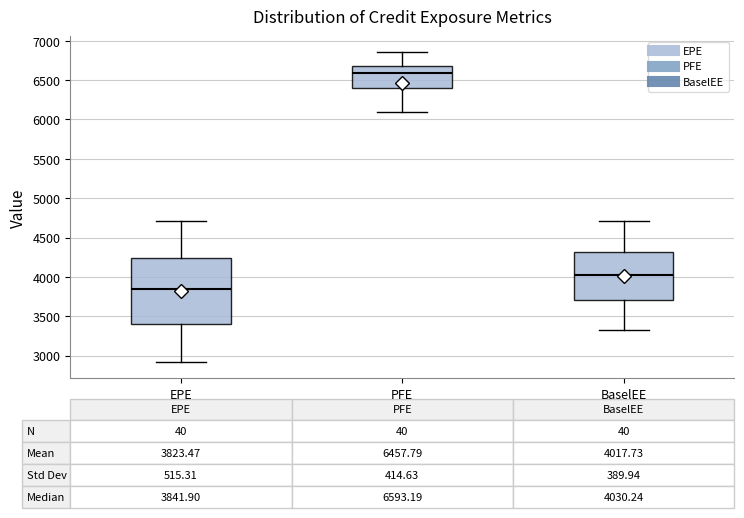

Comparing the boxes themselves (not the whiskers), which one is the tallest?

EPE